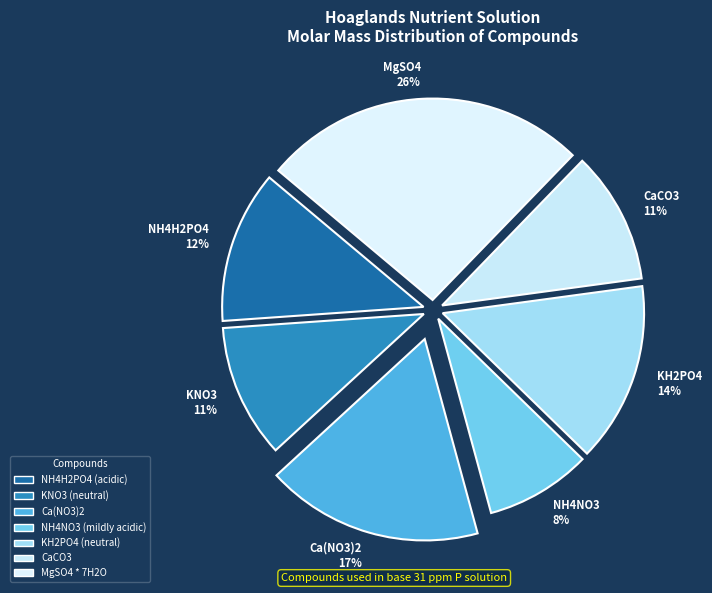

How many segments does this pie chart have?

7